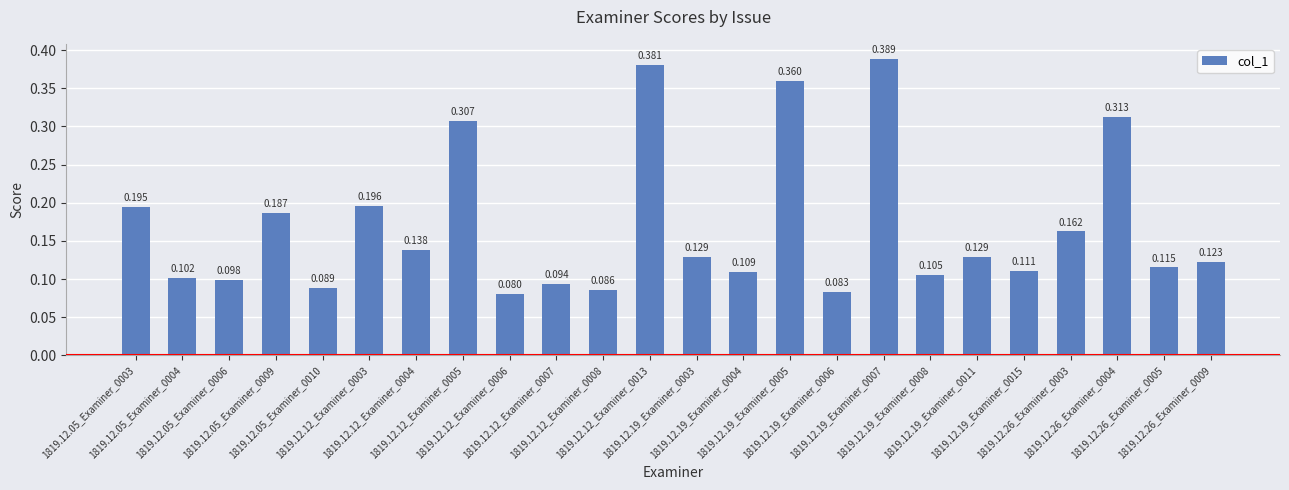

True or false: the data shows 0.1 at 1819.12.19_Examiner_0011.

True